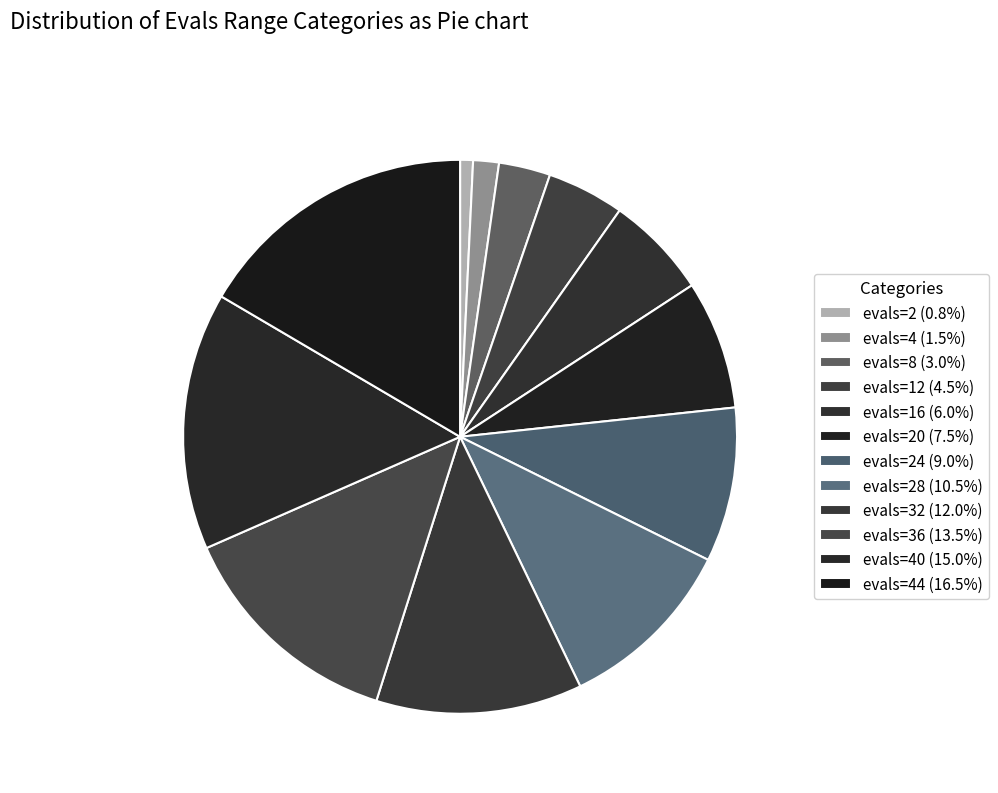

Count the number of slices in the pie.

12